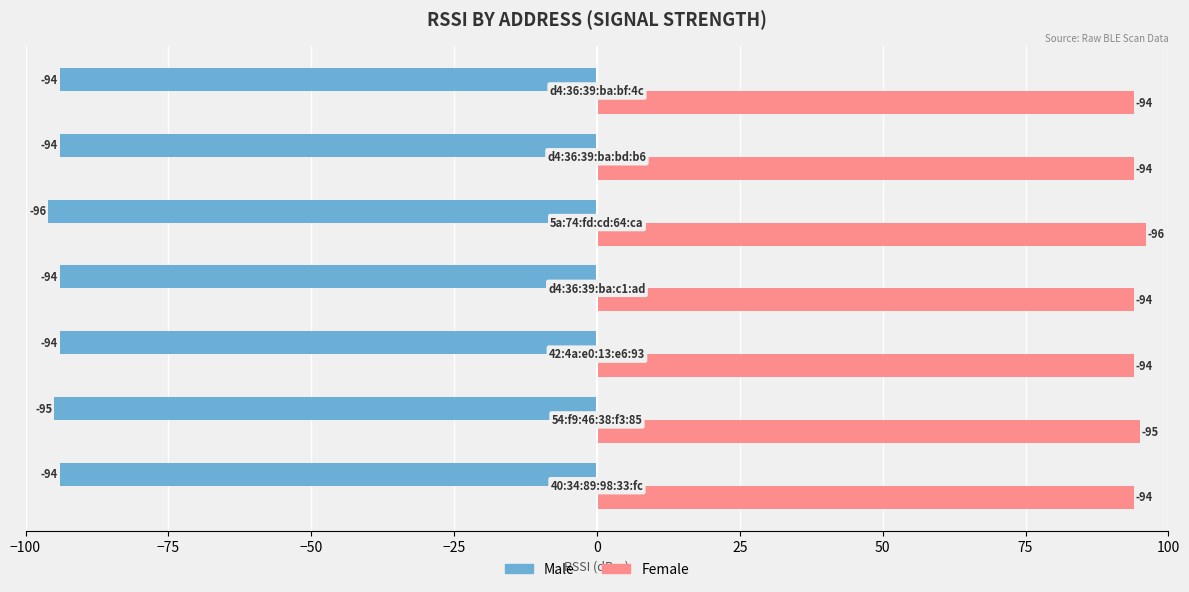

What is the maximum value shown in the chart?

96